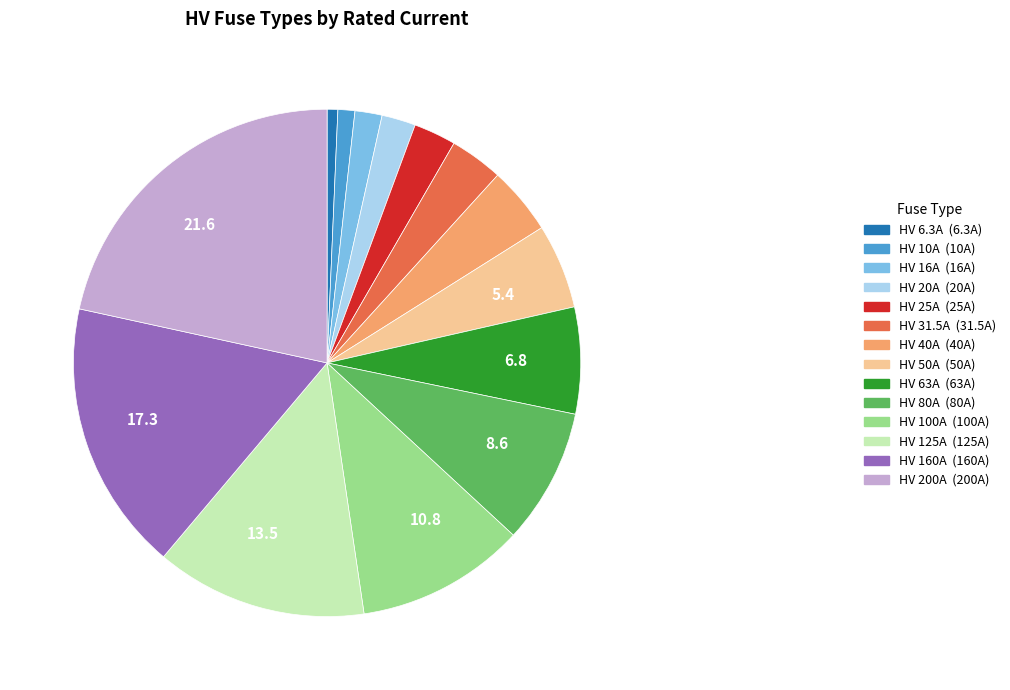

Is there a majority slice in this chart?

No